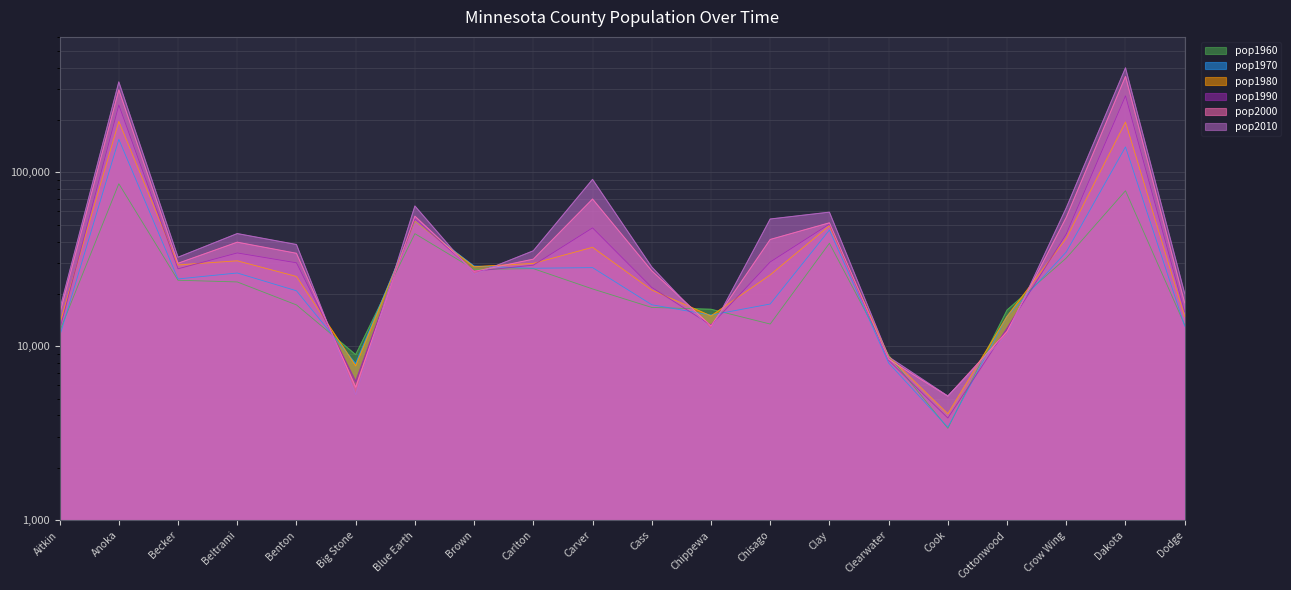

Is it true that pop2010 equals 7686 at Cook?

False